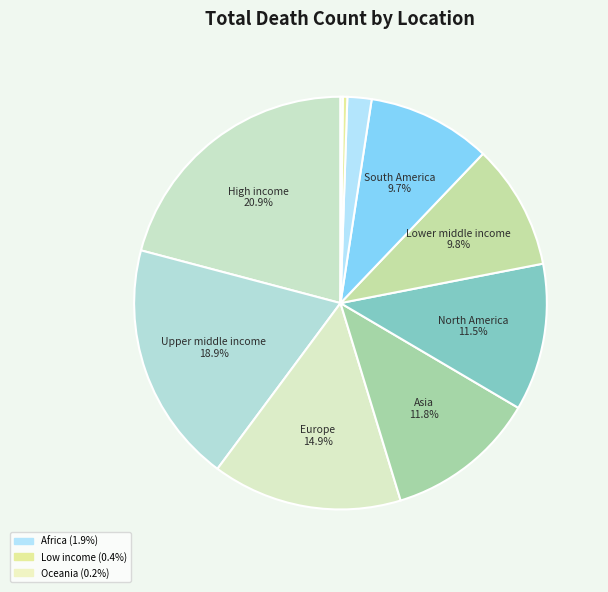

What is the smallest slice in the pie chart?

Oceania